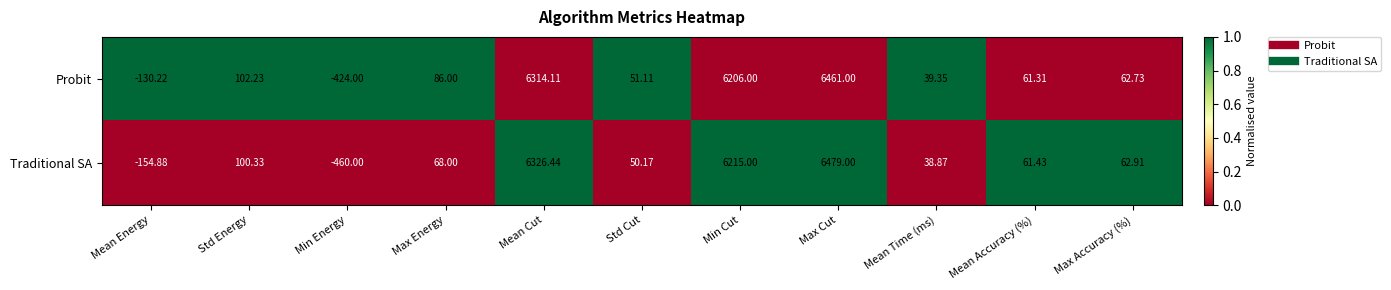

Rank the categories by Probit value from highest to lowest.

Max Cut, Mean Cut, Min Cut, Std Energy, Max Energy, Max Accuracy (%), Mean Accuracy (%), Std Cut, Mean Time (ms), Mean Energy, Min Energy